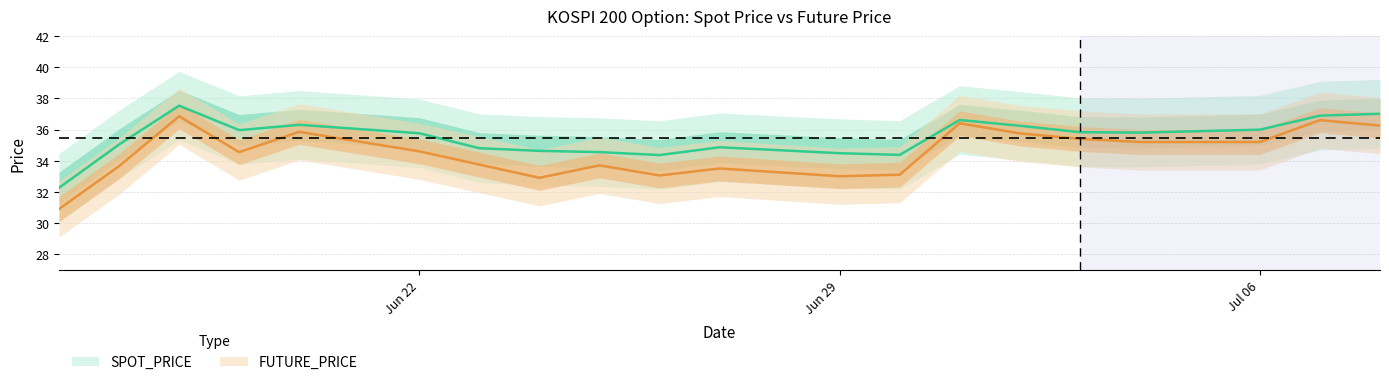

Which category has the highest value across all series?

1998-06-18